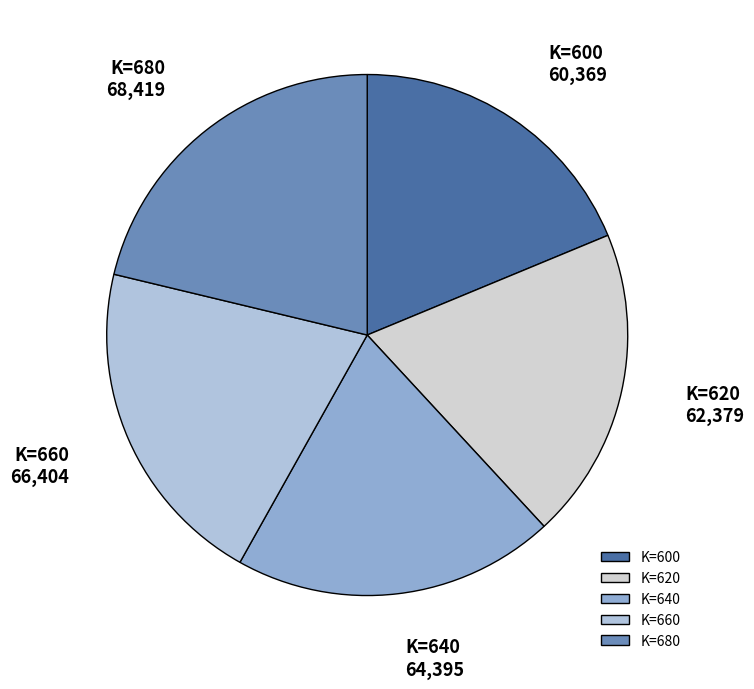

Which category has the biggest portion of the pie?

K=680